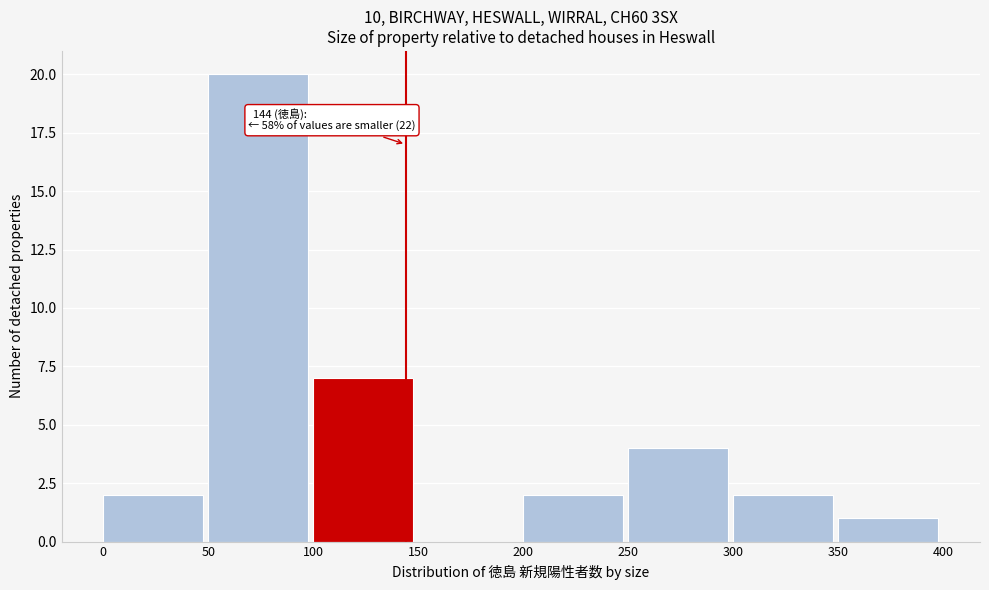

Over which range of the x-axis is the bar tallest?

50 to 100